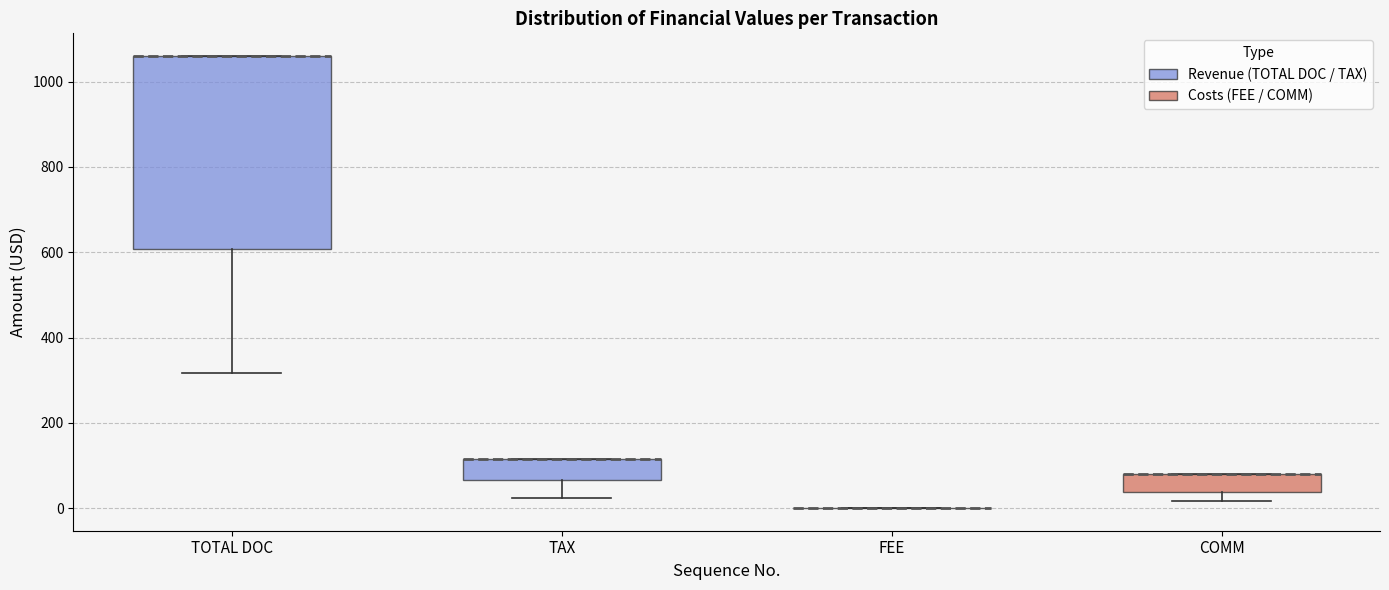

Which box is the tallest, from its lower edge to its upper edge?

TOTAL DOC